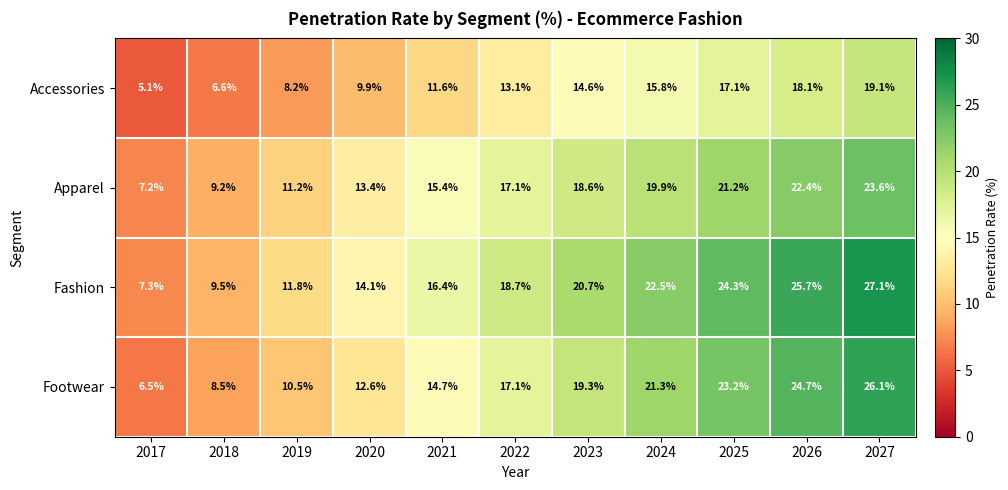

Which series has the largest range (max minus min)?

Fashion